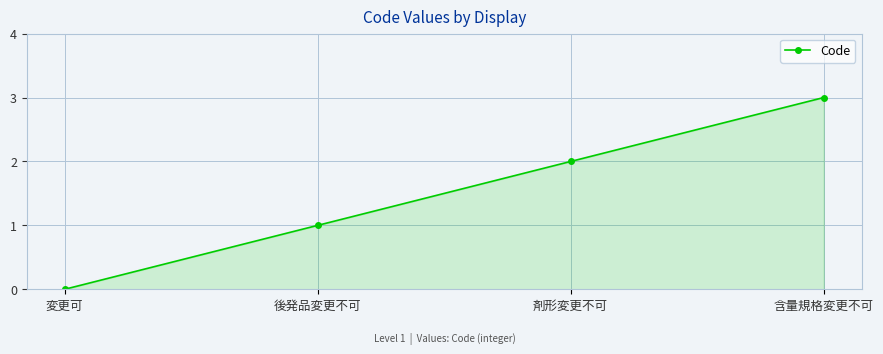

How many values are above zero?

3